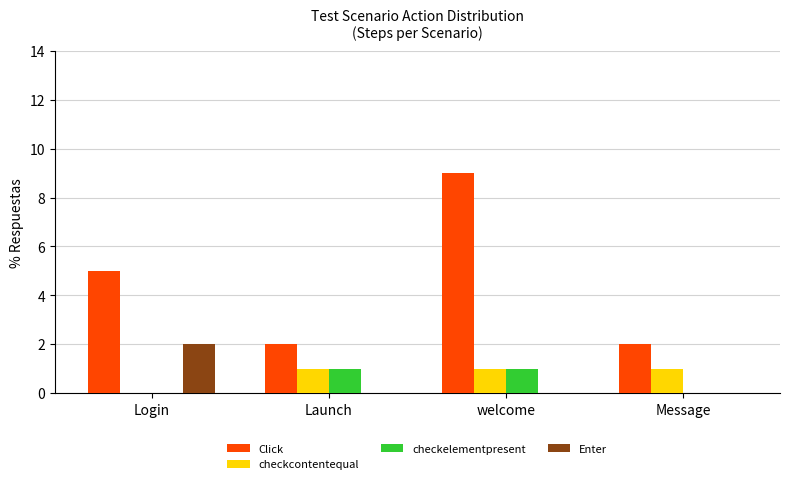

Between Login and welcome, which series saw the biggest shift?

Click